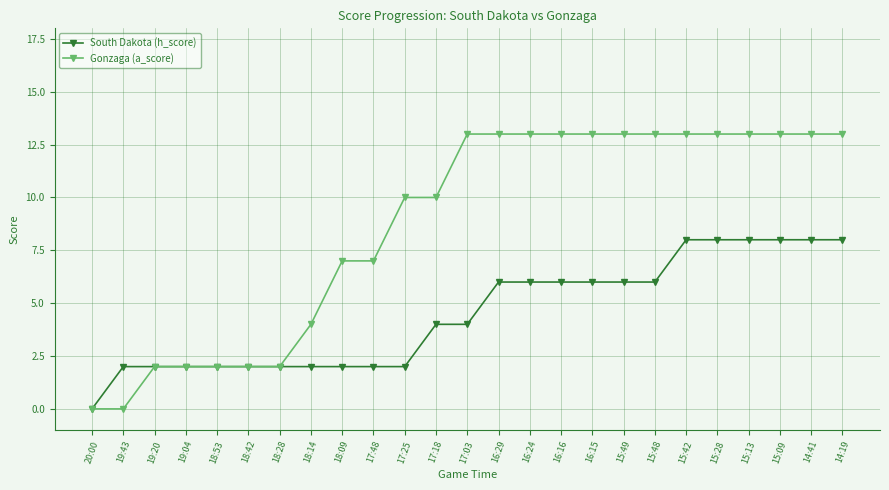

What is the greatest value displayed?

13